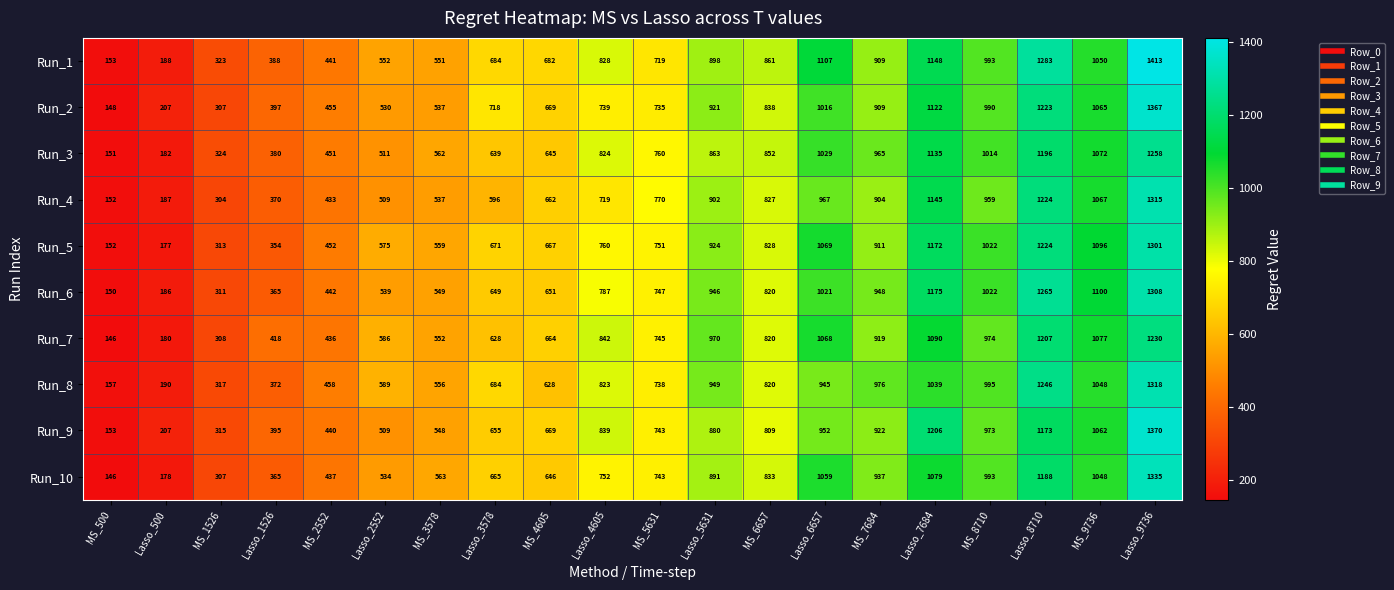

Count the number of categories in the chart.

20